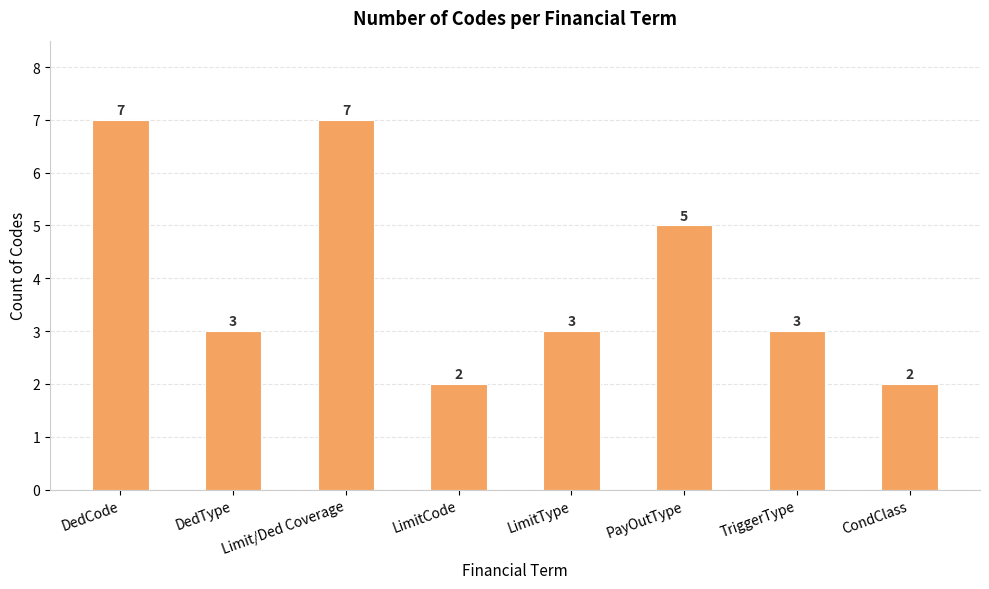

Count the number of categories in the chart.

8